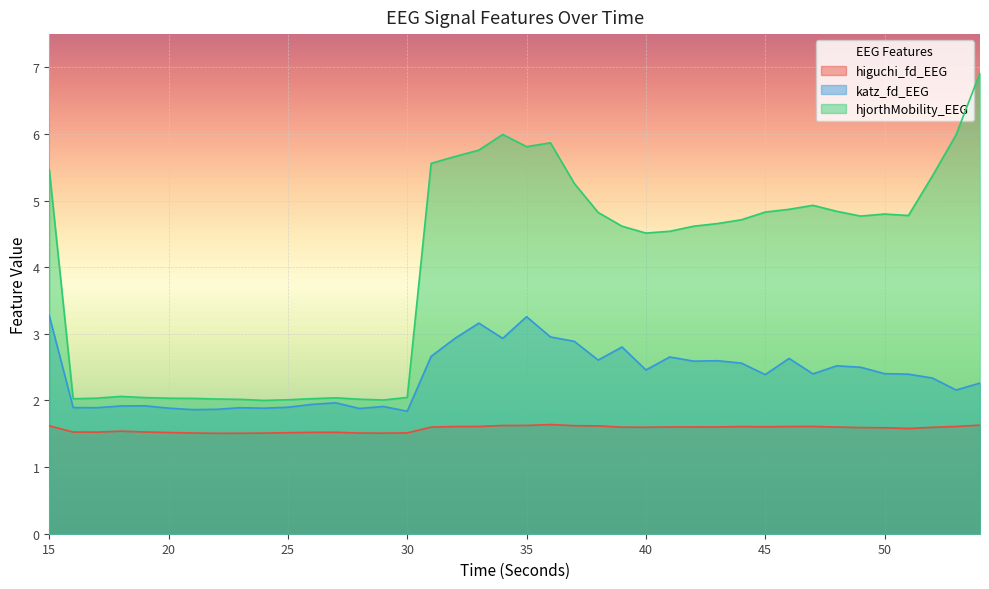

True or false: higuchi_fd_EEG has more than 0 points higher than both neighbors.

True